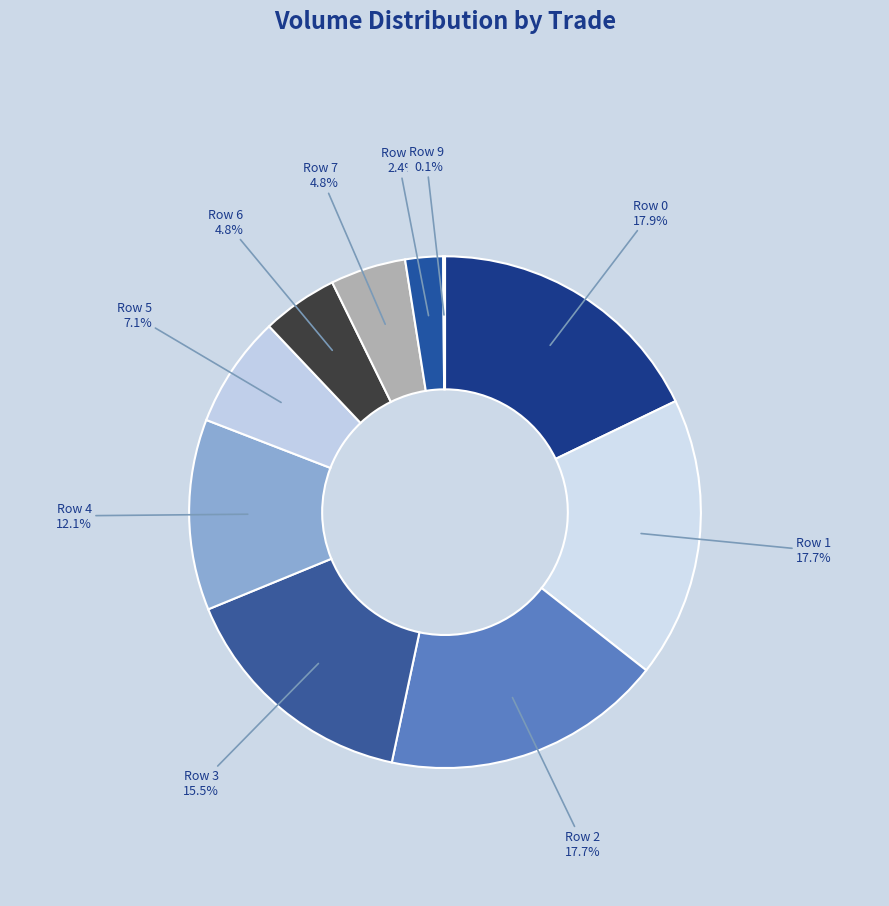

Is it true that Row 4 is 24% of the pie?

False